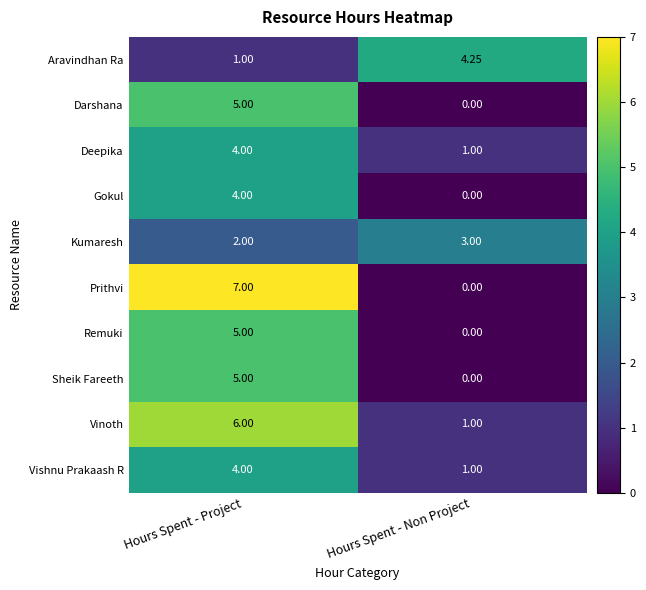

At which label is Remuki closest to 2?

Hours Spent - Non Project